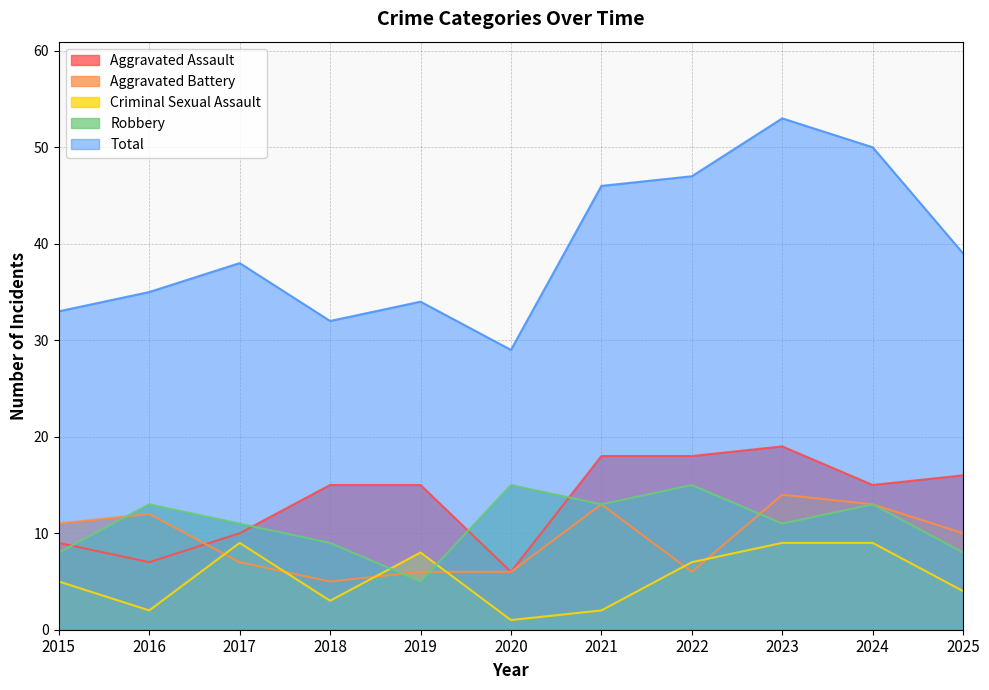

What is the value of the Total point at the 1st from the left?

33